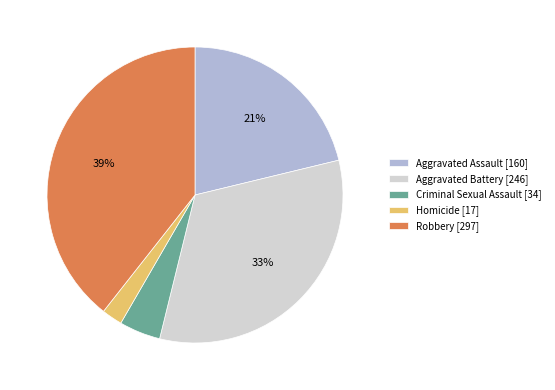

Rank the categories by value from lowest to highest.

Homicide, Criminal Sexual Assault, Aggravated Assault, Aggravated Battery, Robbery